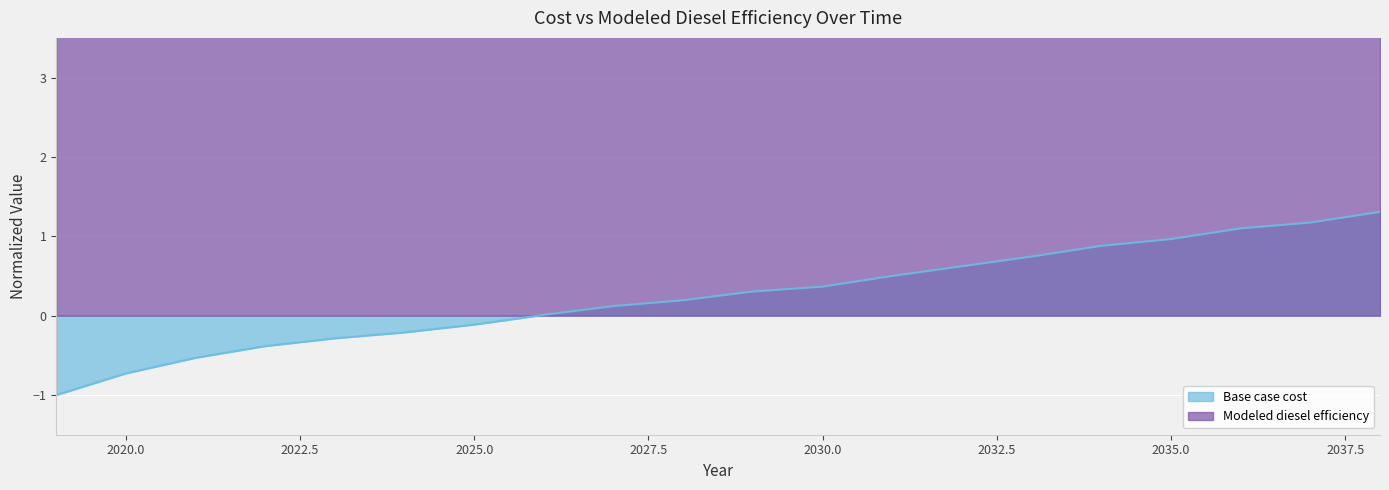

The value of Base case cost at 2037 is 0.3. True or false?

False